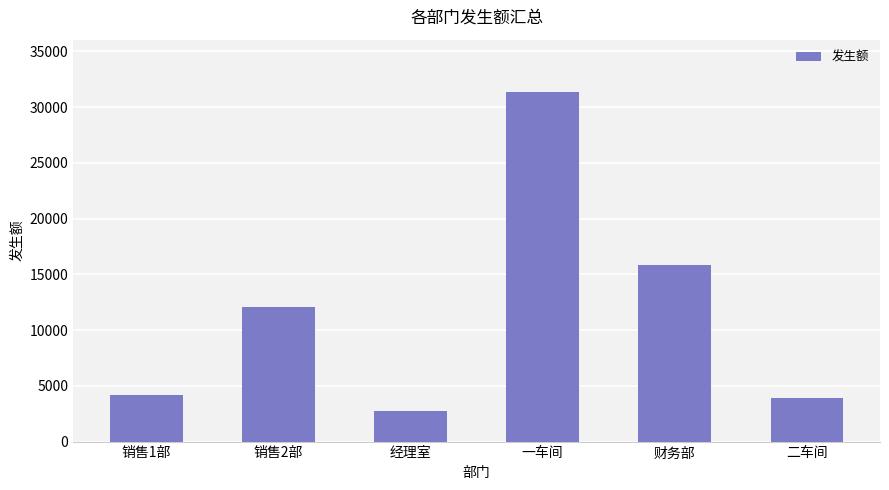

Between 销售1部 and 销售2部, which is larger?

销售2部